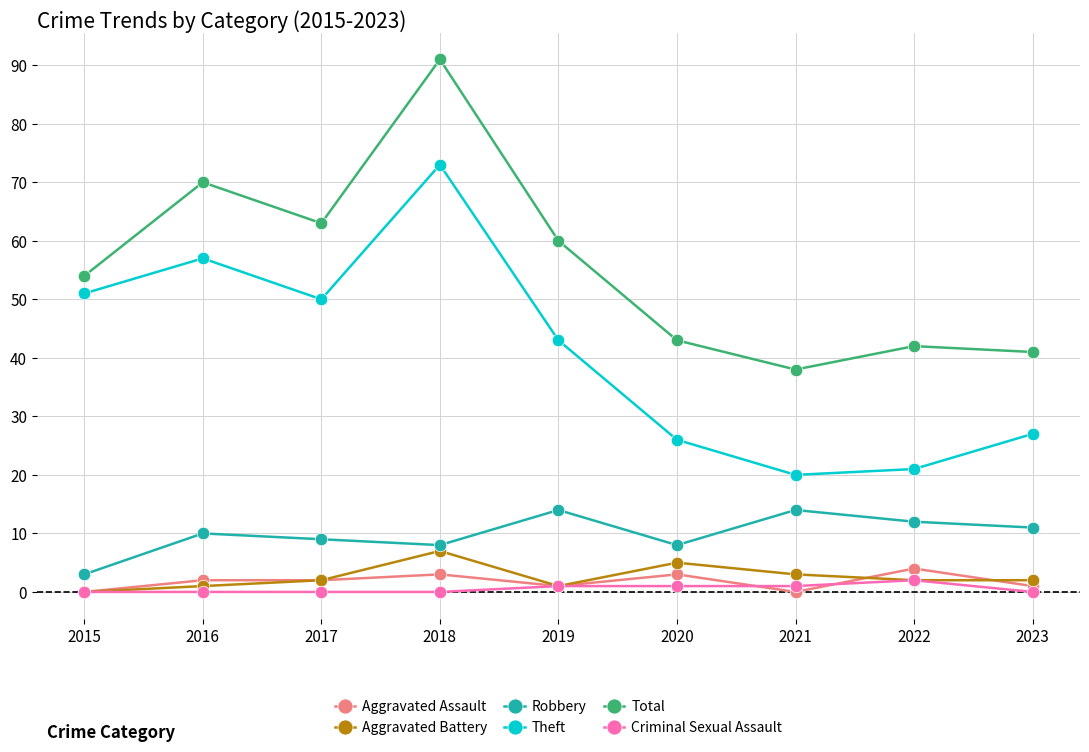

Between 2015 and 2019, which series saw the biggest shift?

Robbery